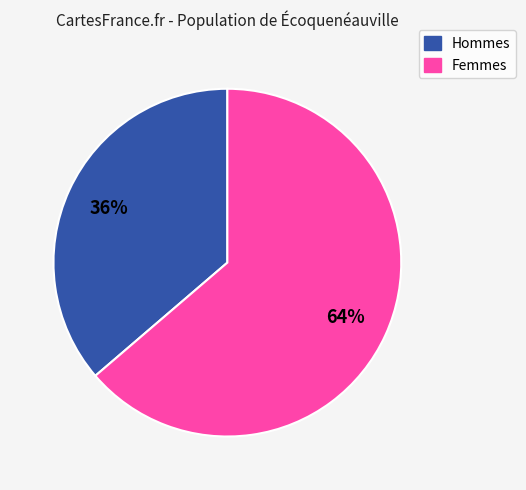

Rank the categories by value from lowest to highest.

Hommes, Femmes